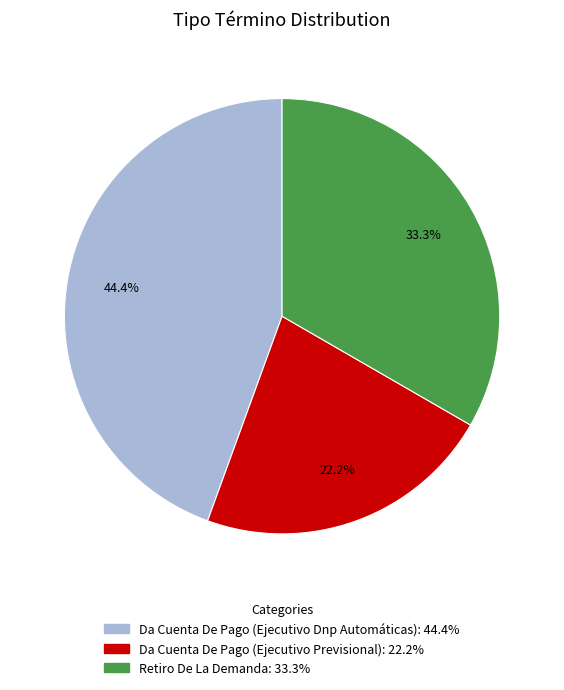

To the nearest percent, what is the average slice percentage?

33%